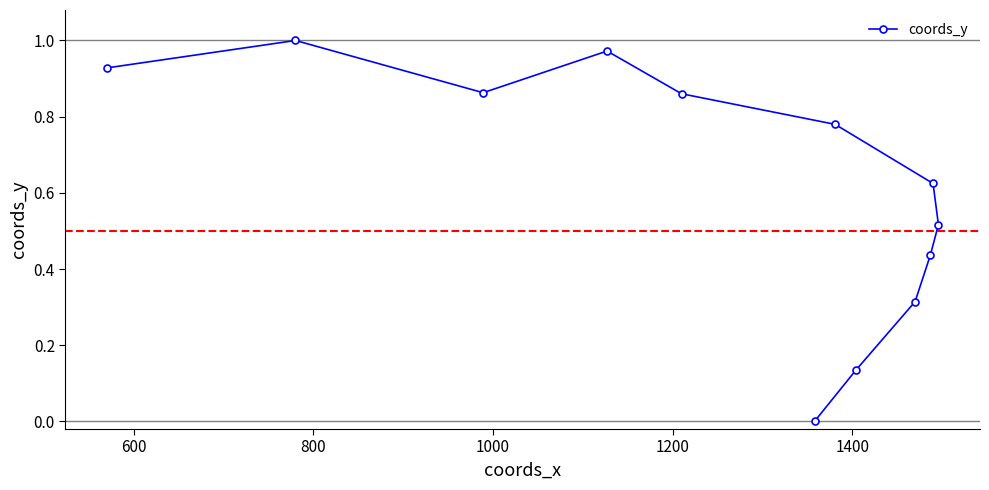

How many lines are shown in the chart?

1